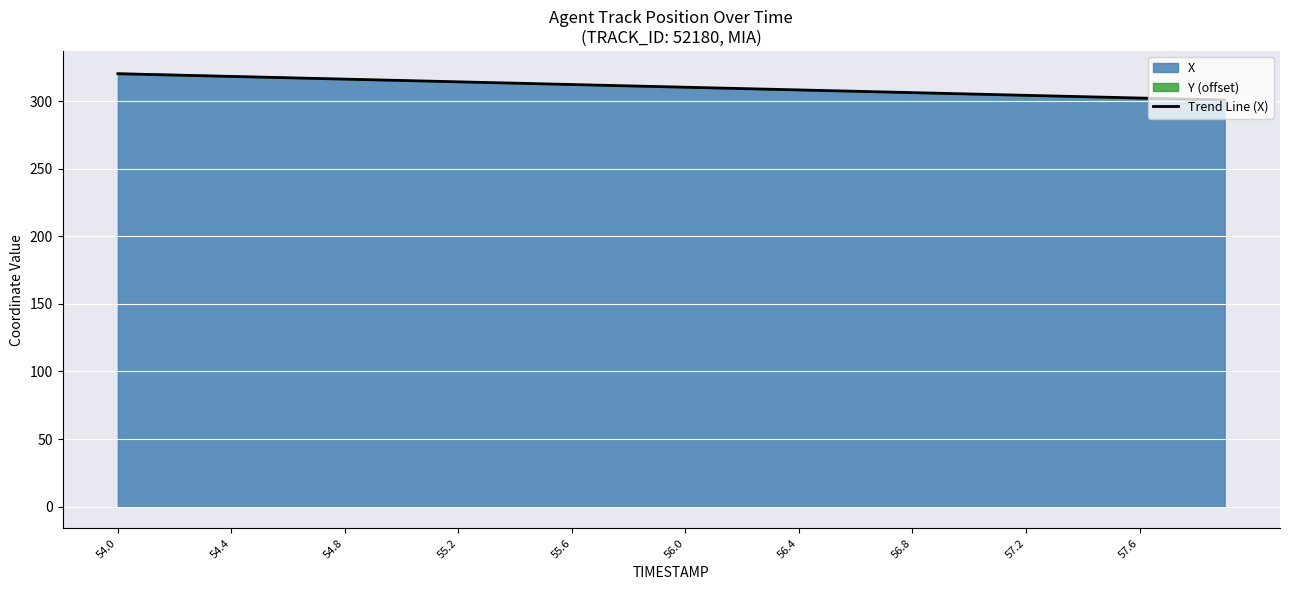

Is it true that the value at 39 is 300.9?

True